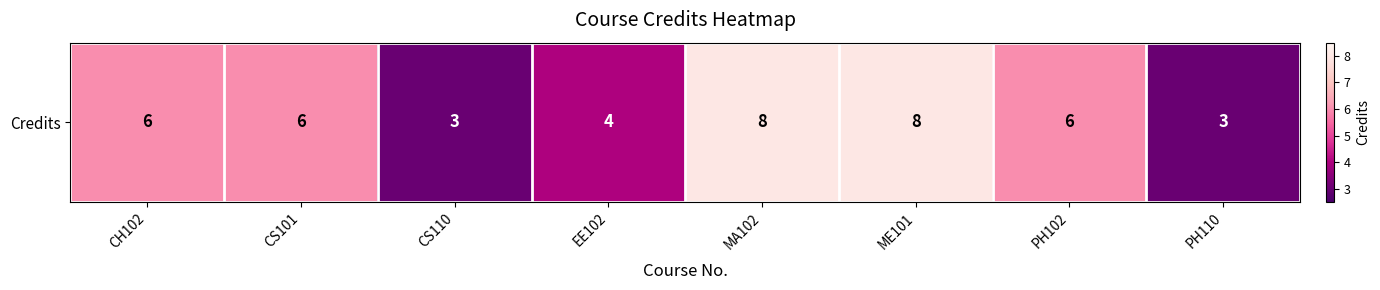

What is the approximate value at CS101?

6